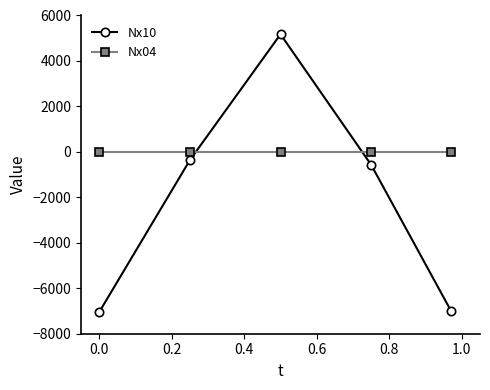

Reading left to right, what are all the values shown in this chart?

Nx10: -7052	-366	5175	-571	-6994
Nx04: -14	-14	-14	-14	-14